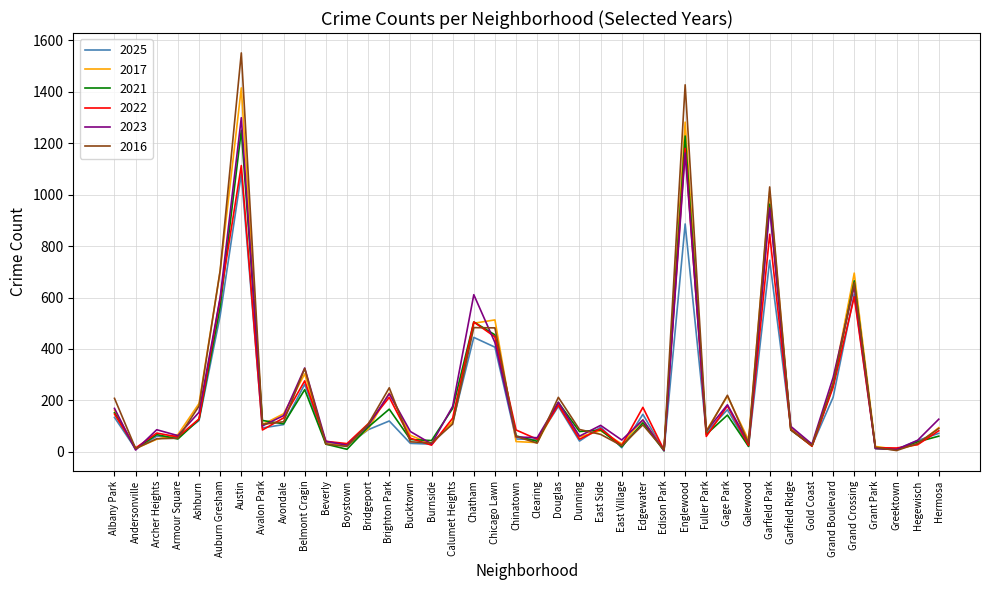

Is it true that 2017 equals 49 at Archer Heights?

True